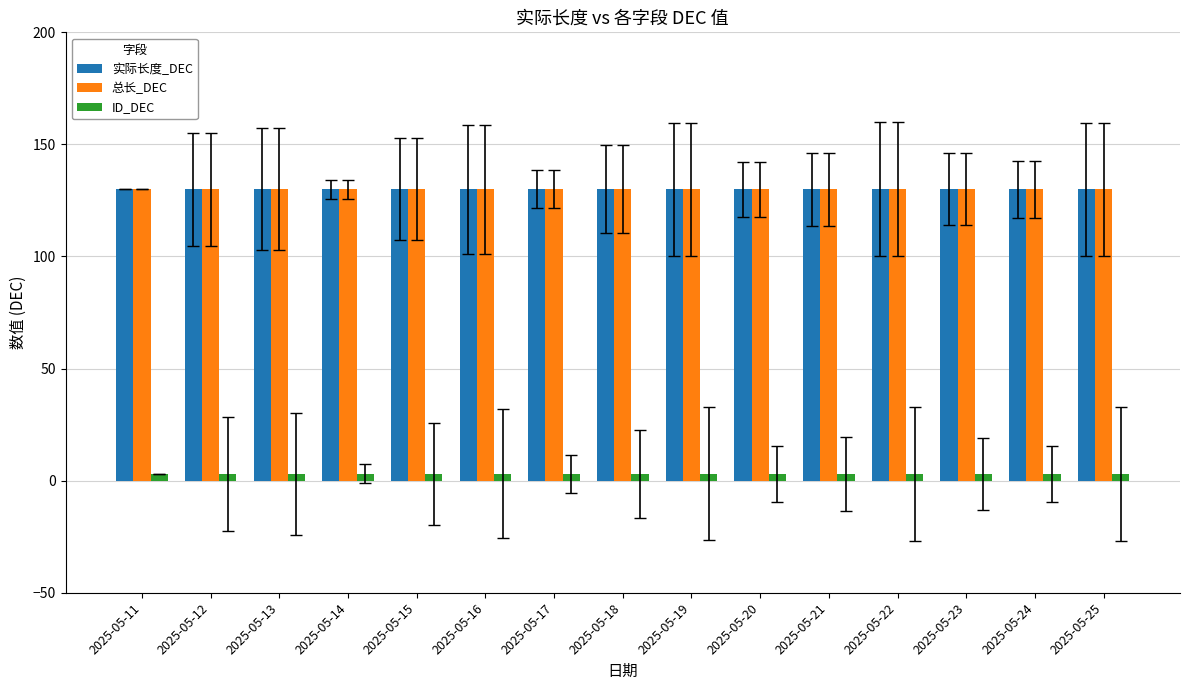

What is the value of the 实际长度_DEC bar at the 6th from the left?

130